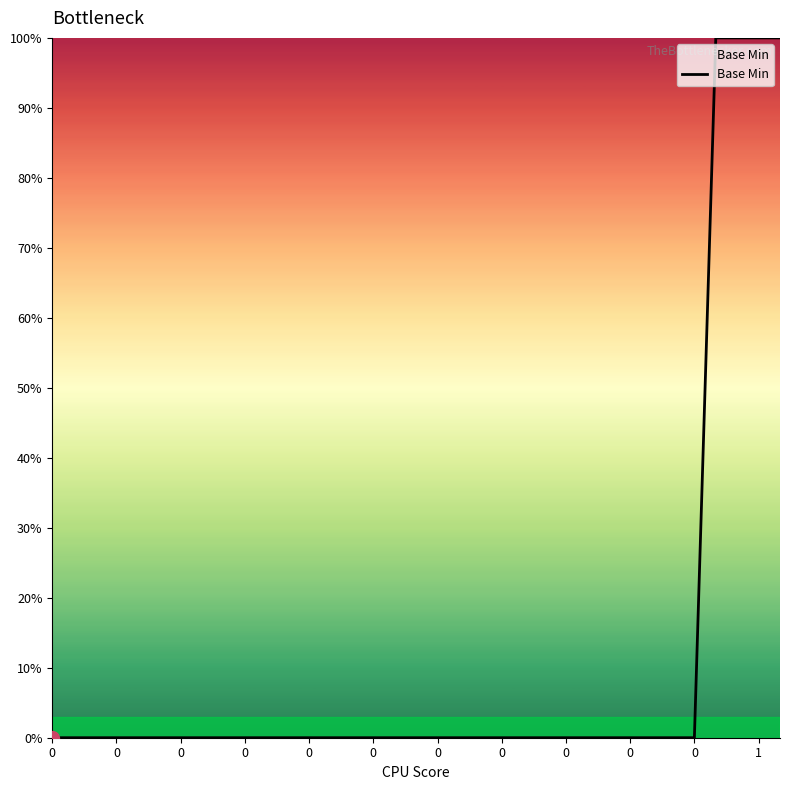

Reading left to right, list all the values displayed in this chart.

0	0	0	0	0	0	0	0	0	0	0	0	0	0	0	0	0	0	0	0	0	0	0	0	0	0	0	0	0	0	0	100	100	100	100